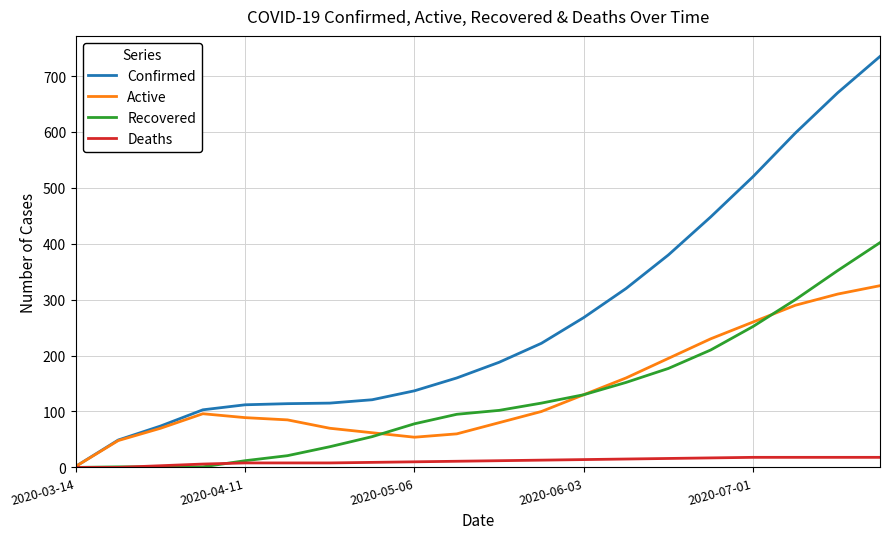

What is the sum of all Confirmed values?

5336